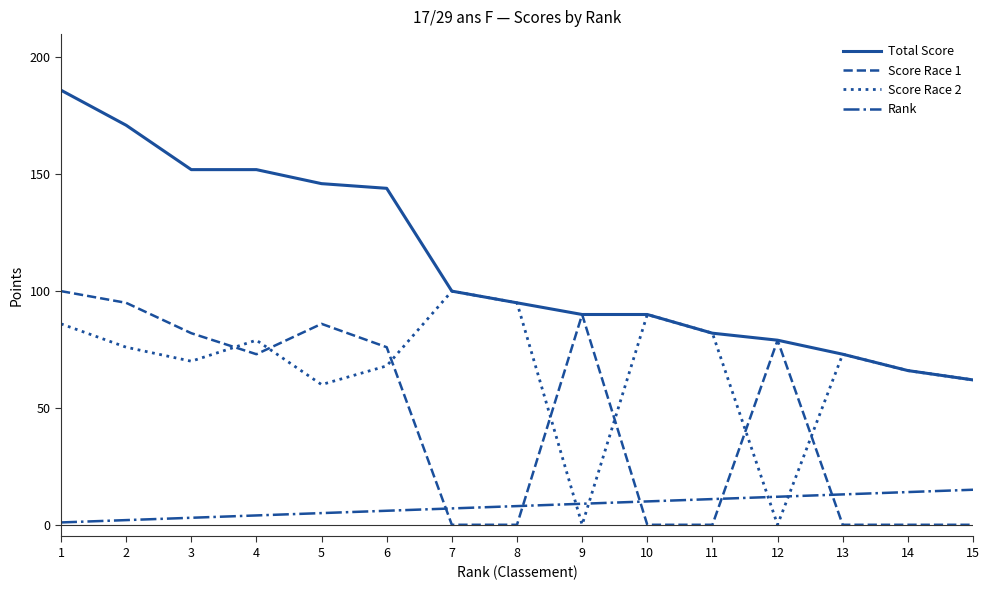

How many values in the Rank series are below 8?

7